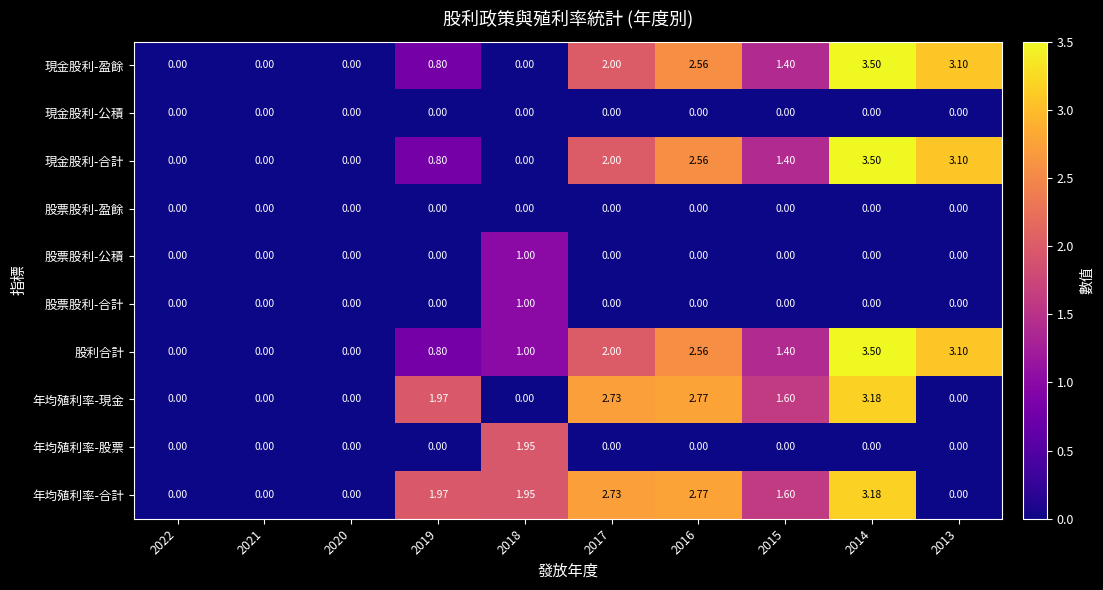

Which series has the largest total across all categories?

股利合計